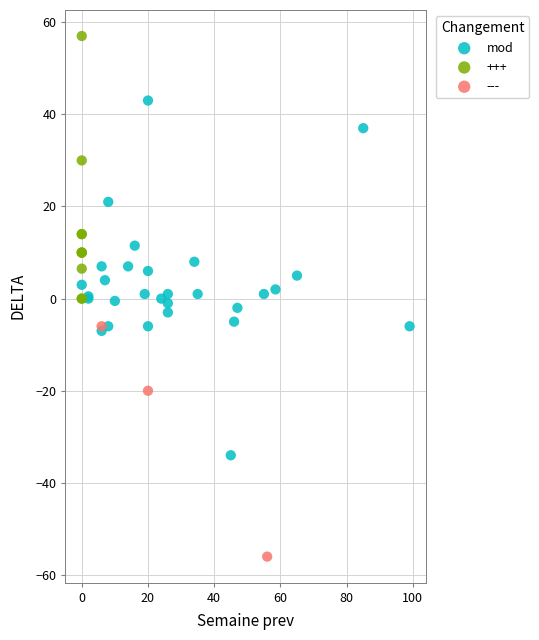

Which series has the widest spread of Y values?

mod